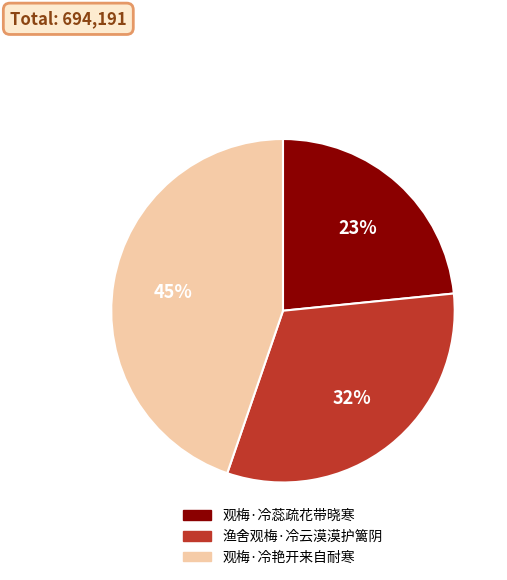

What percentage is the 渔舍观梅·冷云漠漠护篱阴 slice, to the nearest percent?

32%